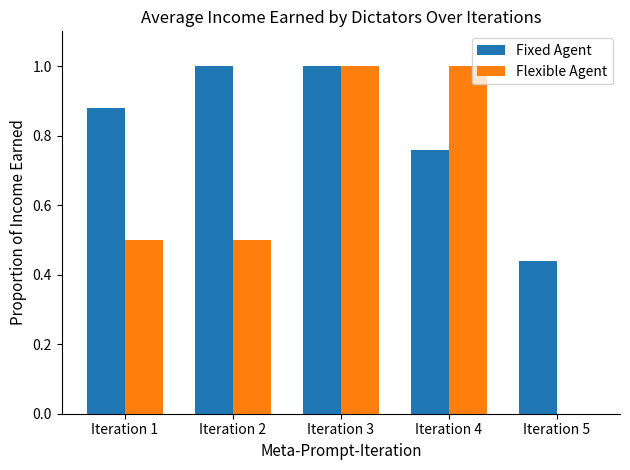

Is the value of Flexible Agent at Iteration 5 greater than the value of Fixed Agent at Iteration 1?

No